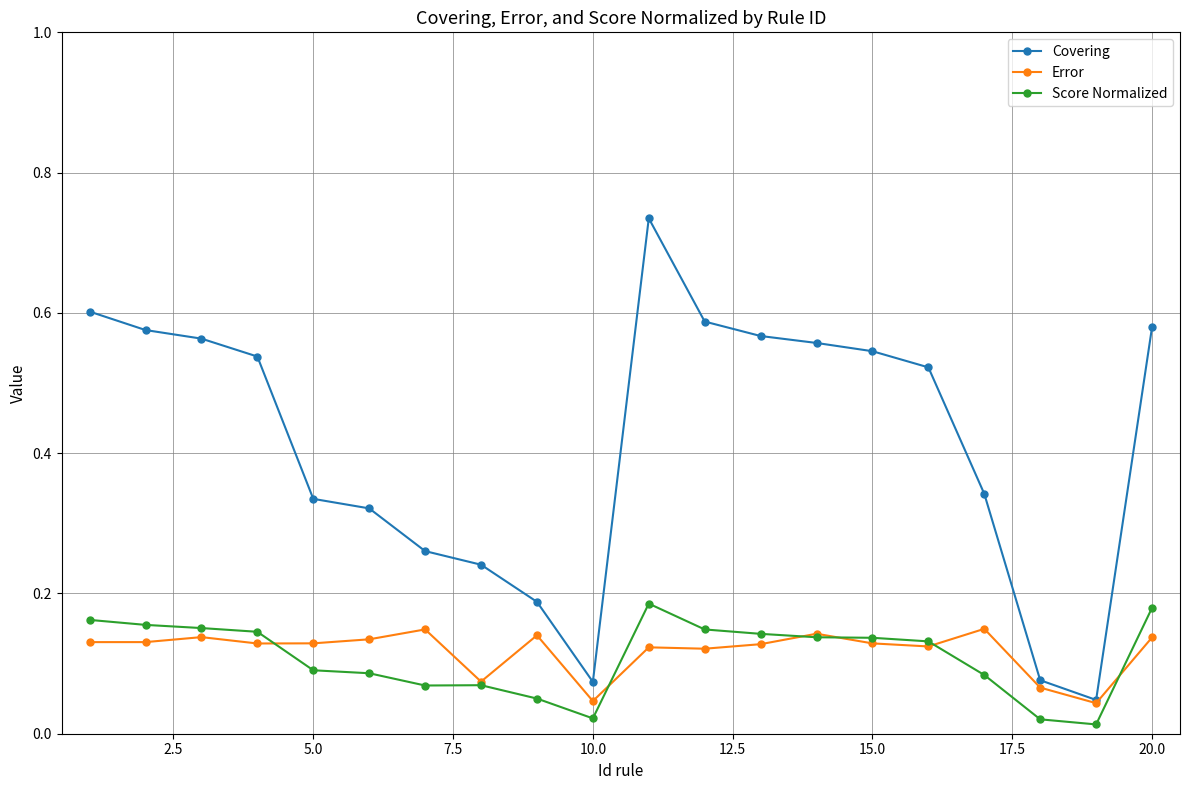

How many lines are shown in the chart?

3